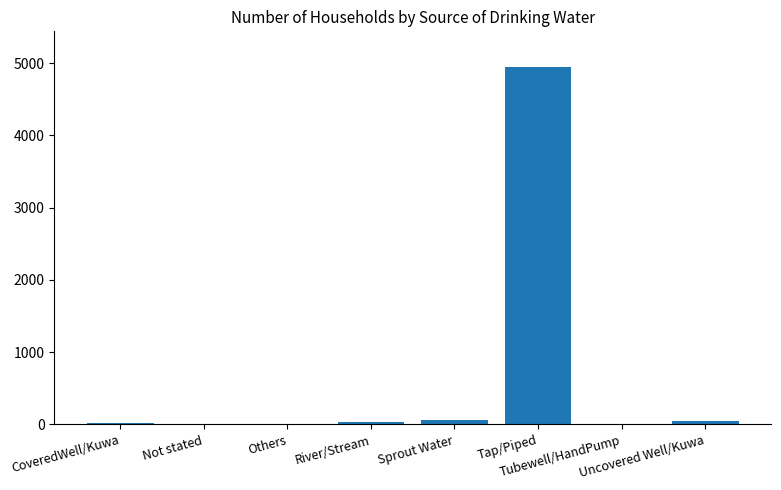

What is the change in value from River/Stream to Tubewell/HandPump?

-32